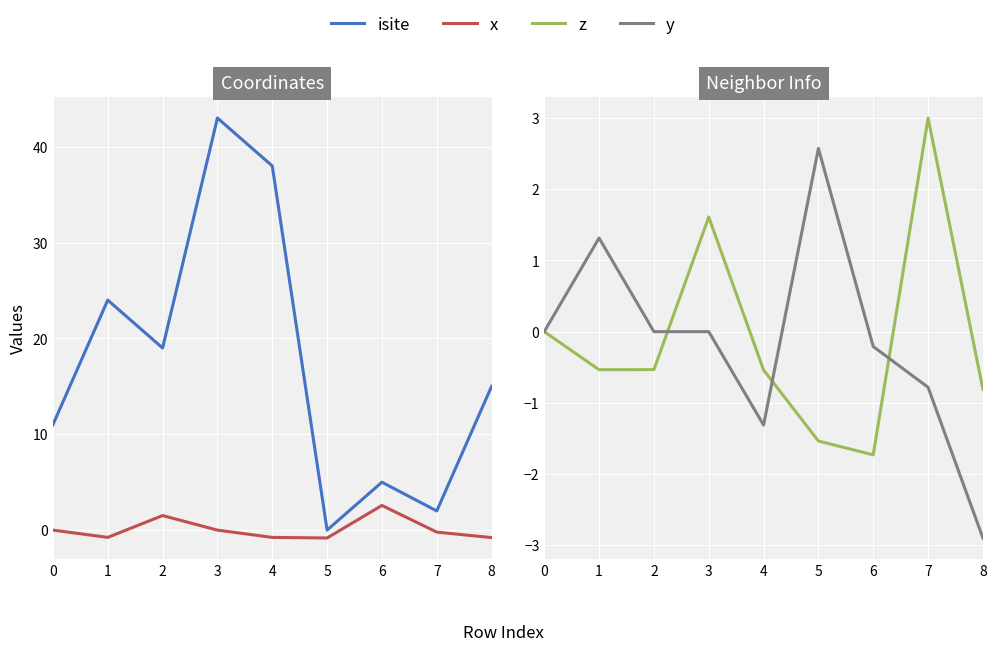

At which label does y reach its minimum?

8